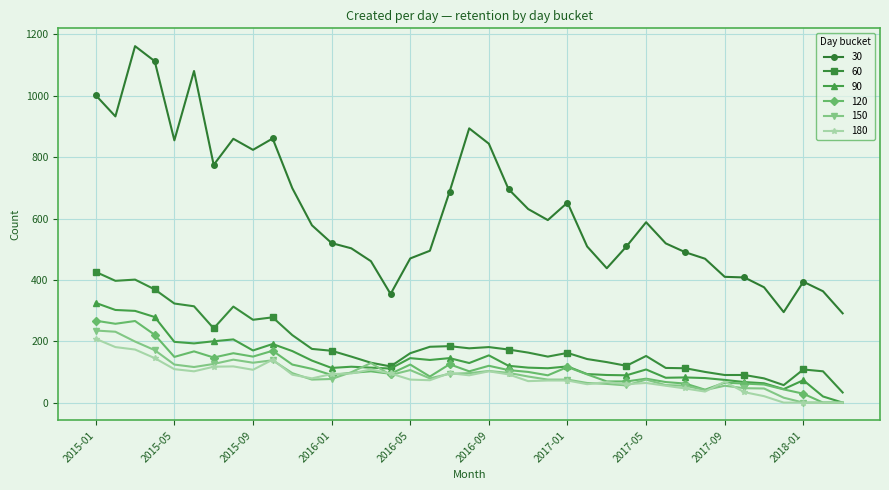

What is the maximum value shown in the chart?

1162